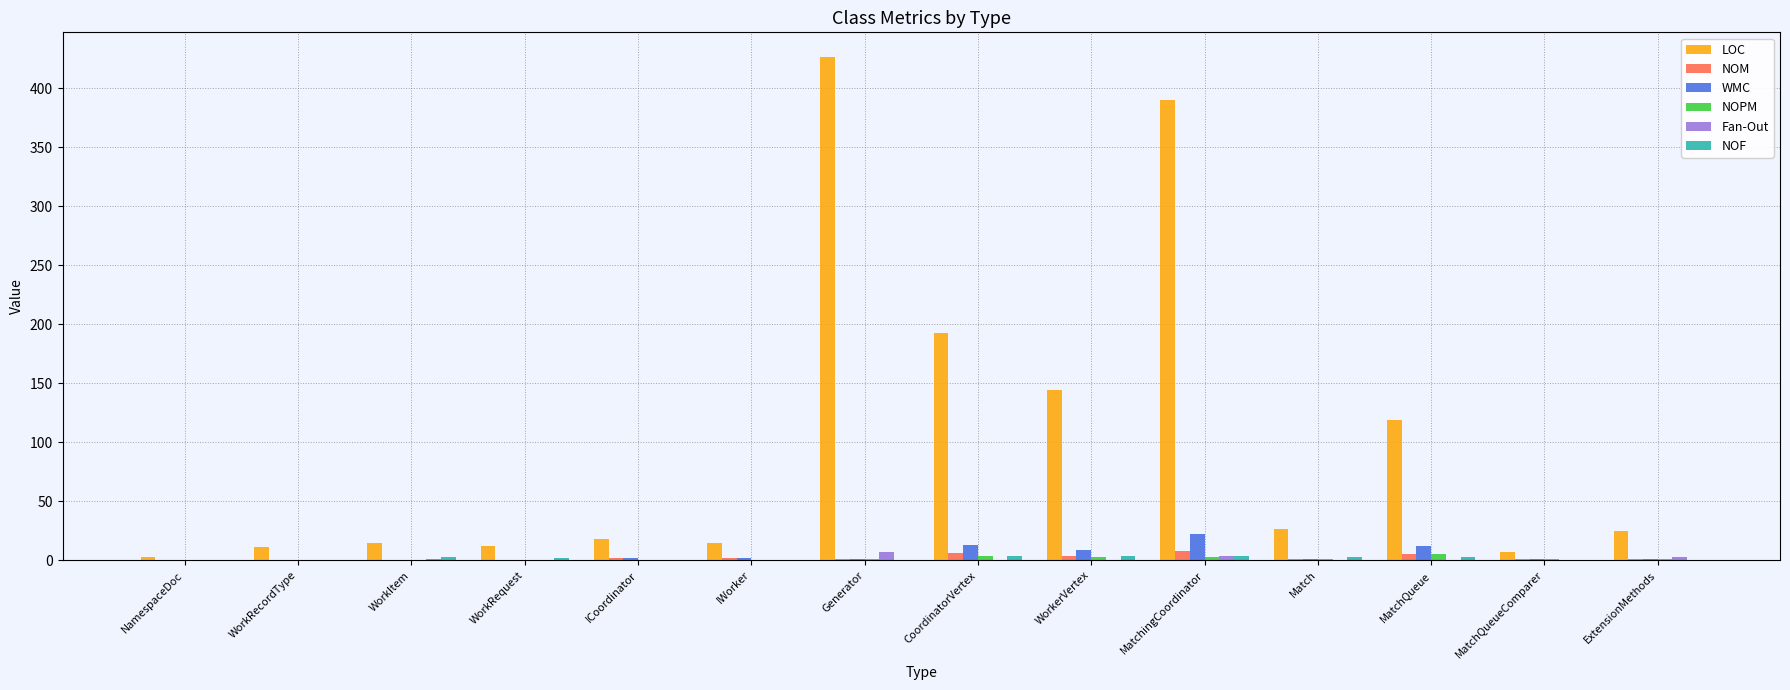

Are the bars horizontal?

No